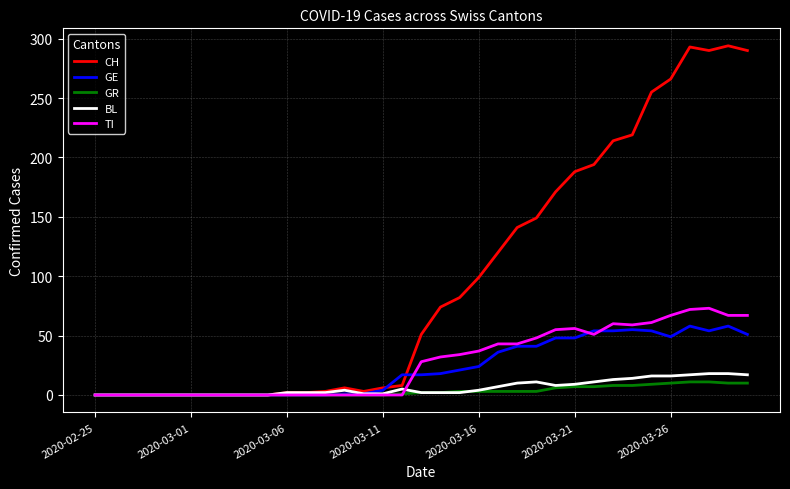

Which series has the largest range (max minus min)?

CH